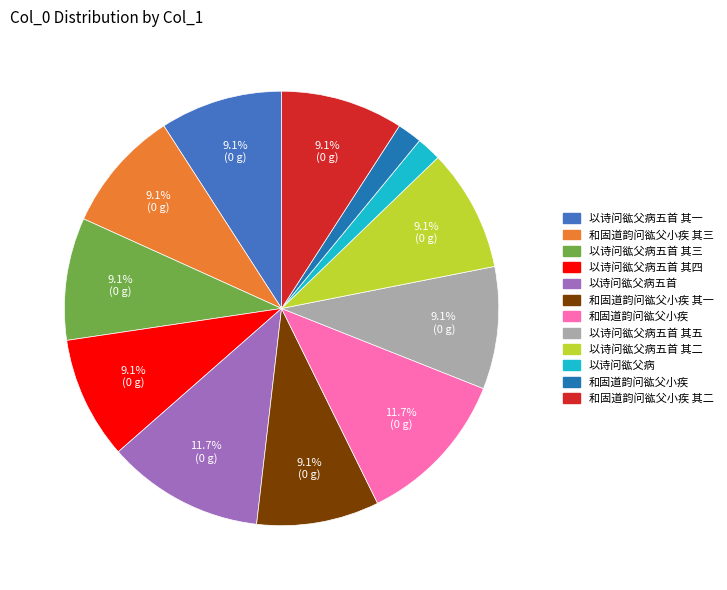

How many slices are in this pie chart?

12